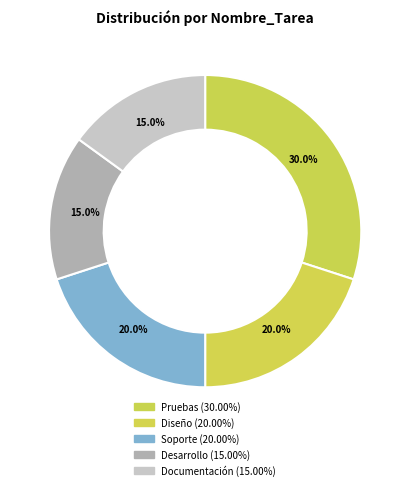

Combined, what portion of the pie is Pruebas and Desarrollo?

45.0%